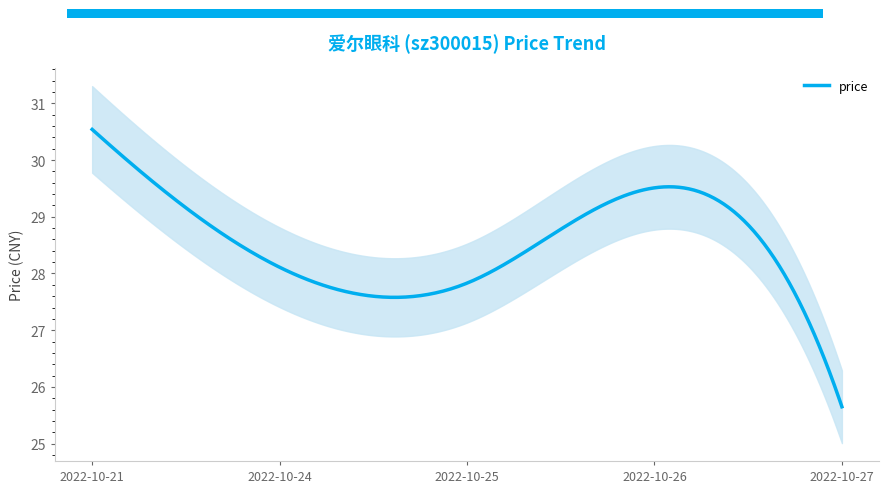

At which label is the value closest to 28?

2022-10-24